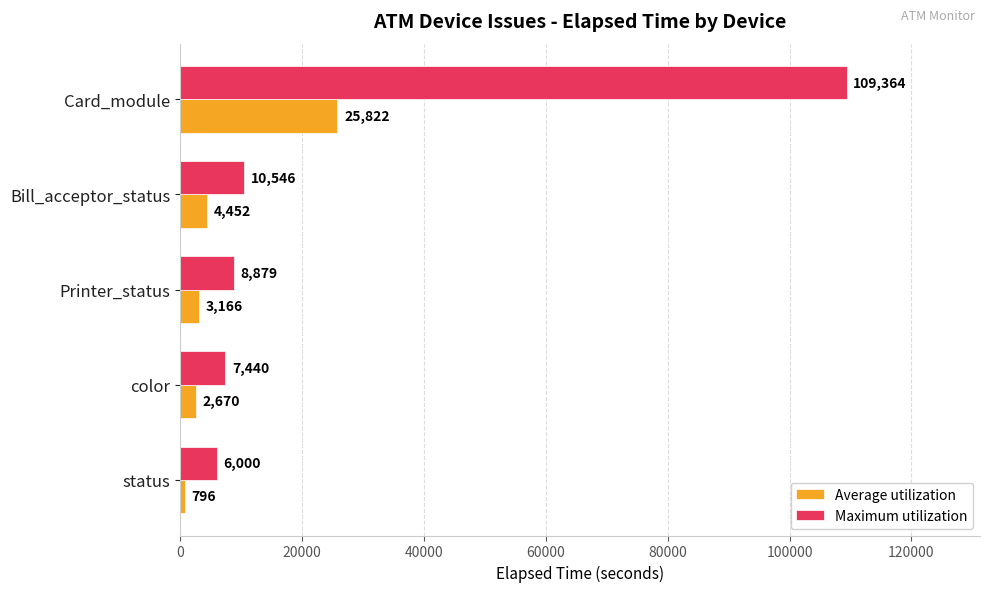

Which series has the largest total across all categories?

Maximum utilization